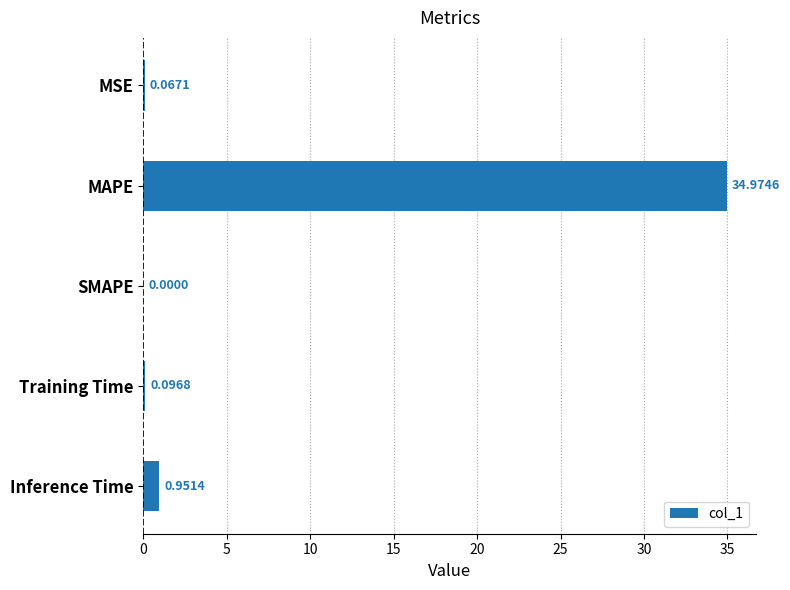

Are the bars grouped side by side (vs. stacked)?

No